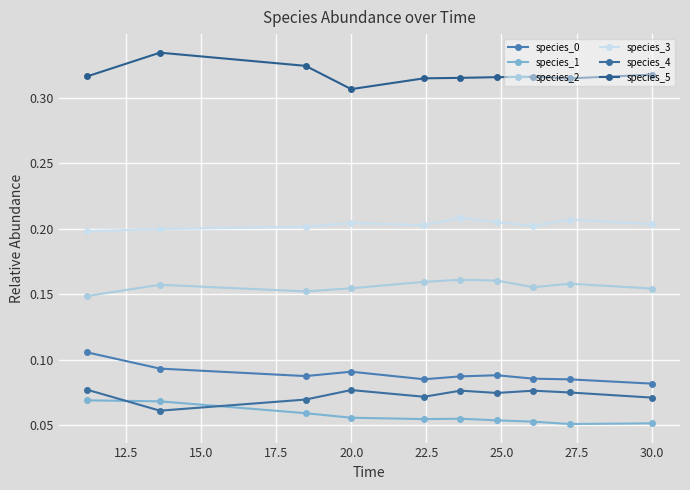

How many species_0 values are between 0 and 1?

10